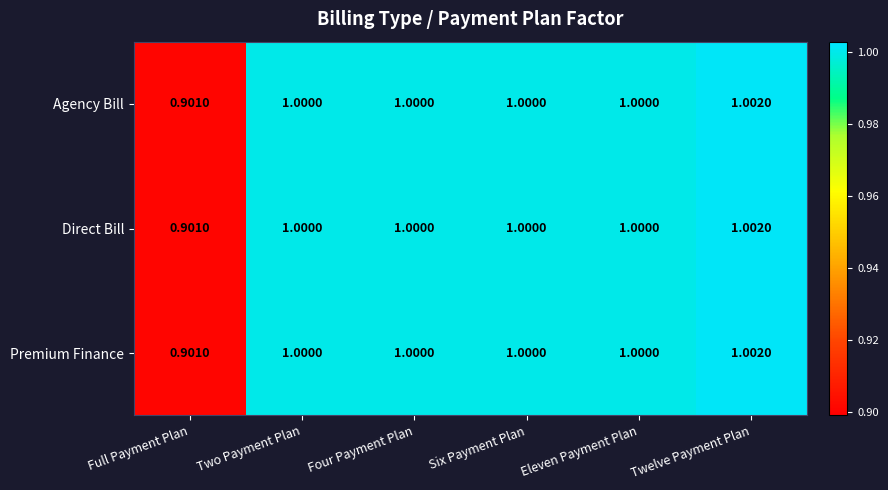

At which category is the sum across all series the highest?

Twelve Payment Plan